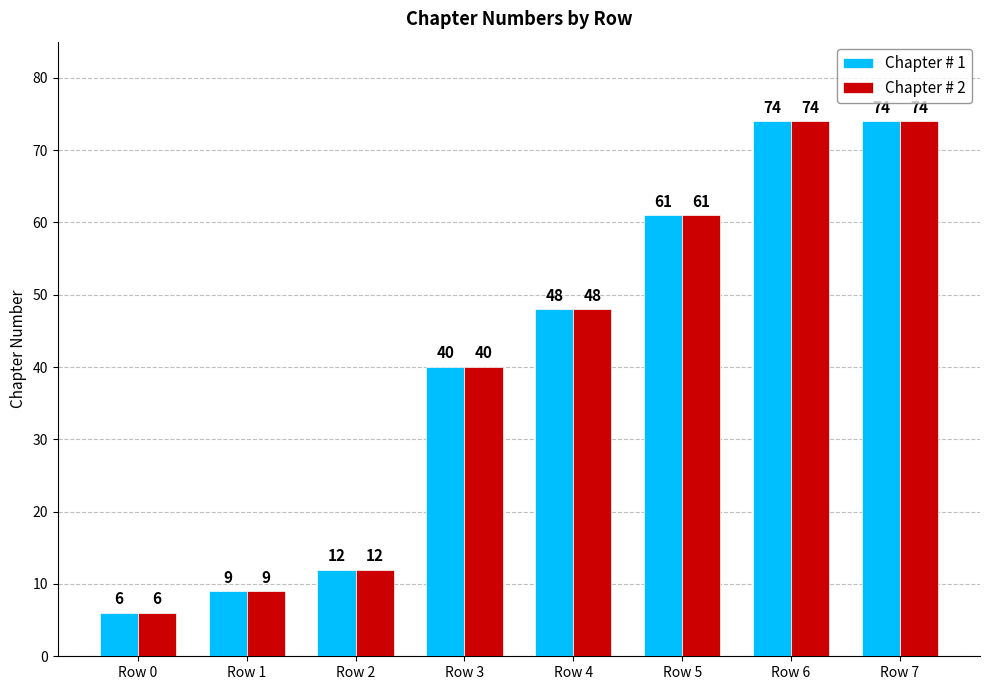

Count the number of categories in the chart.

8